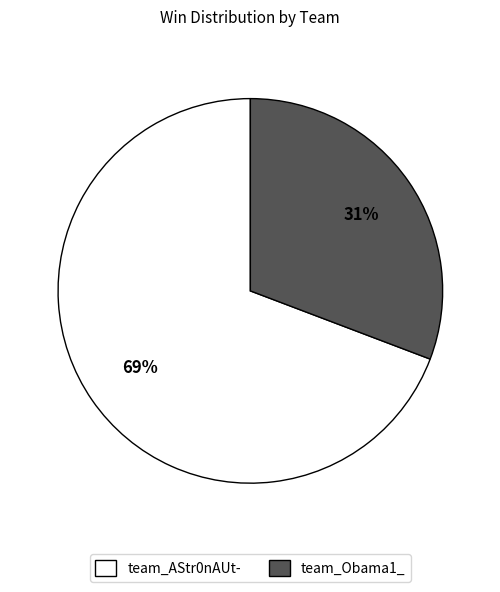

What percentage is the team_Obama1_ slice, to the nearest percent?

31%